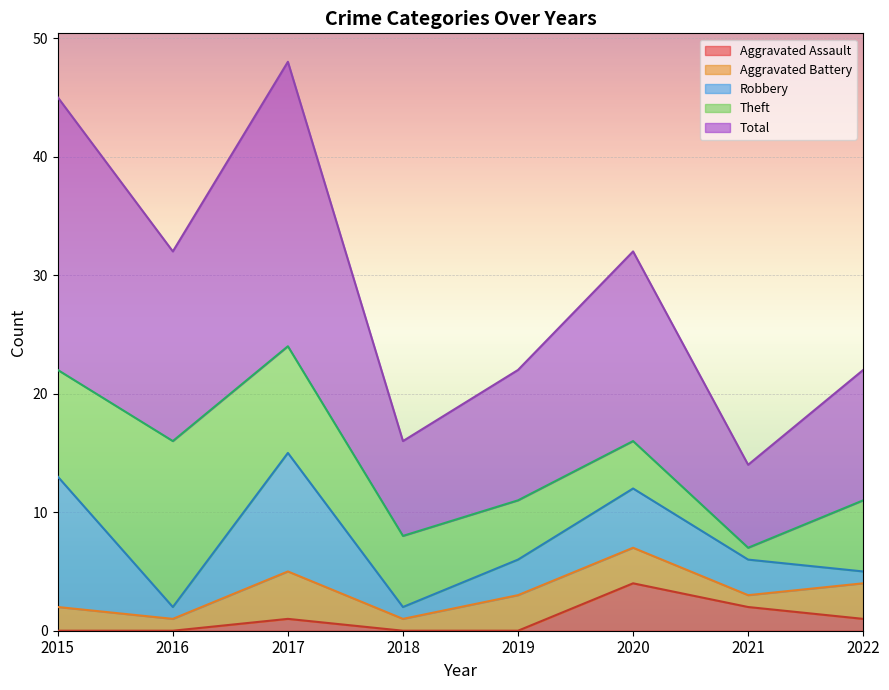

The value of Aggravated Assault at 2015 is 0. True or false?

True